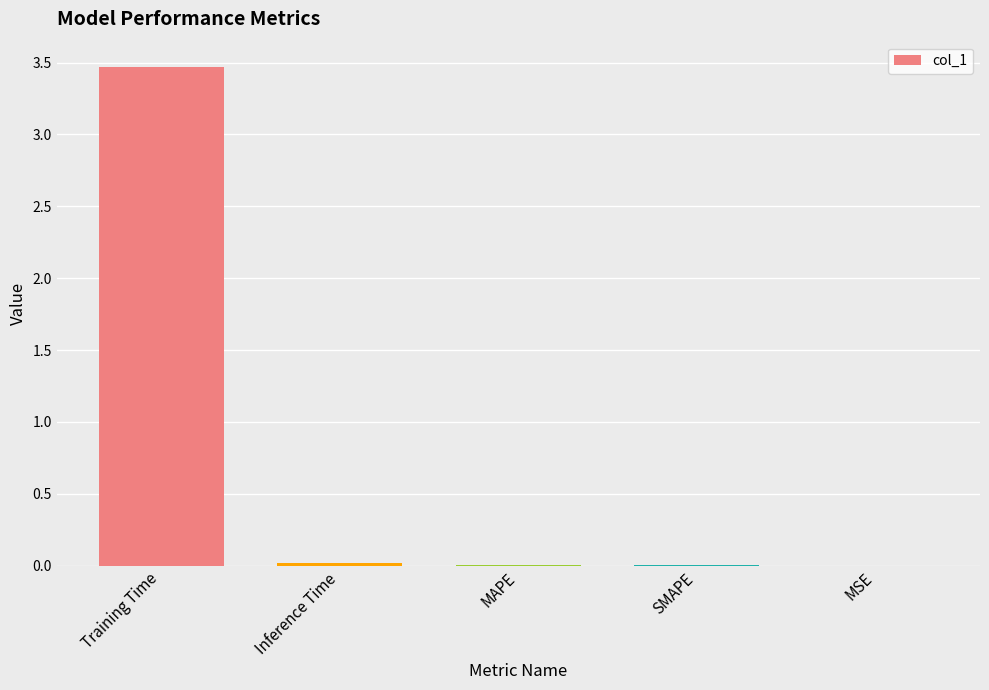

True or false: the data shows 0.0 at Inference Time.

True